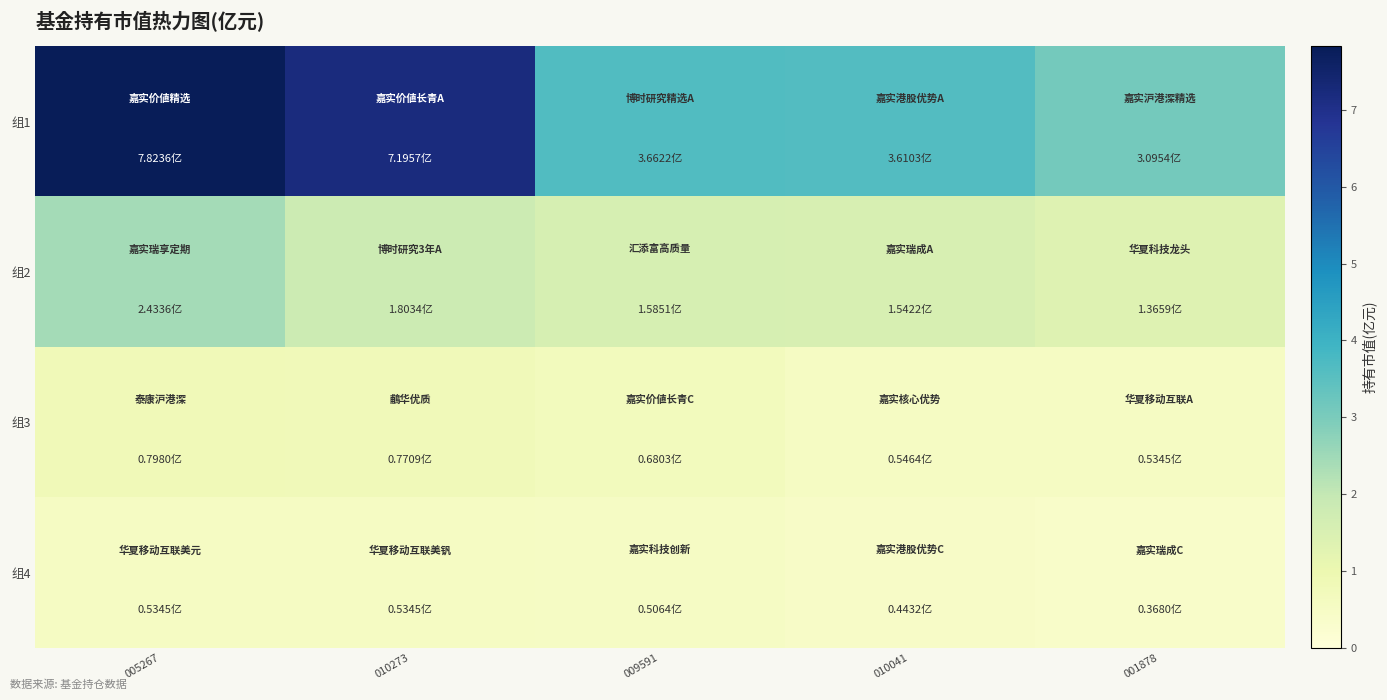

Reading left to right, list all the values displayed in this chart.

组1: 005267=7.8	010273=7.2	009591=3.7	010041=3.6	001878=3.1
组2: 005267=2.4	010273=1.8	009591=1.6	010041=1.5	001878=1.4
组3: 005267=0.8	010273=0.8	009591=0.7	010041=0.5	001878=0.5
组4: 005267=0.5	010273=0.5	009591=0.5	010041=0.4	001878=0.4